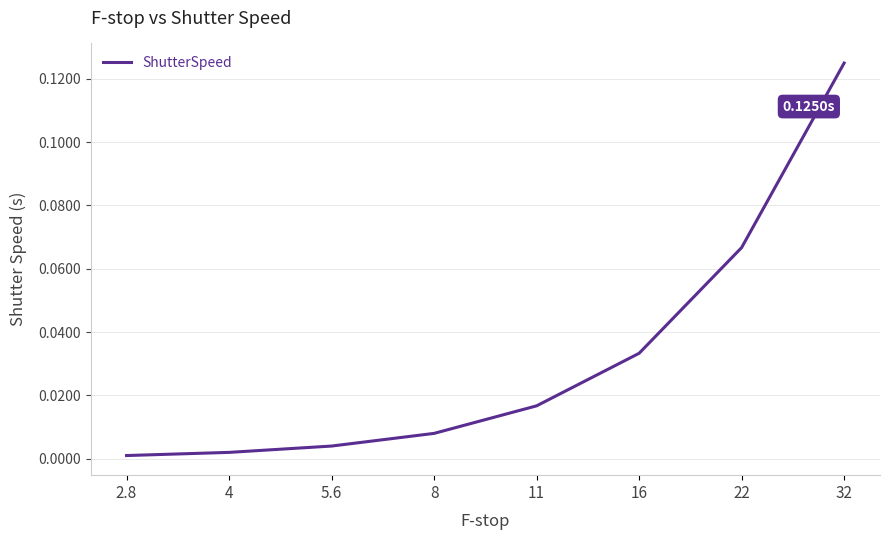

What is the change in value from 16 to 32?

+0.1